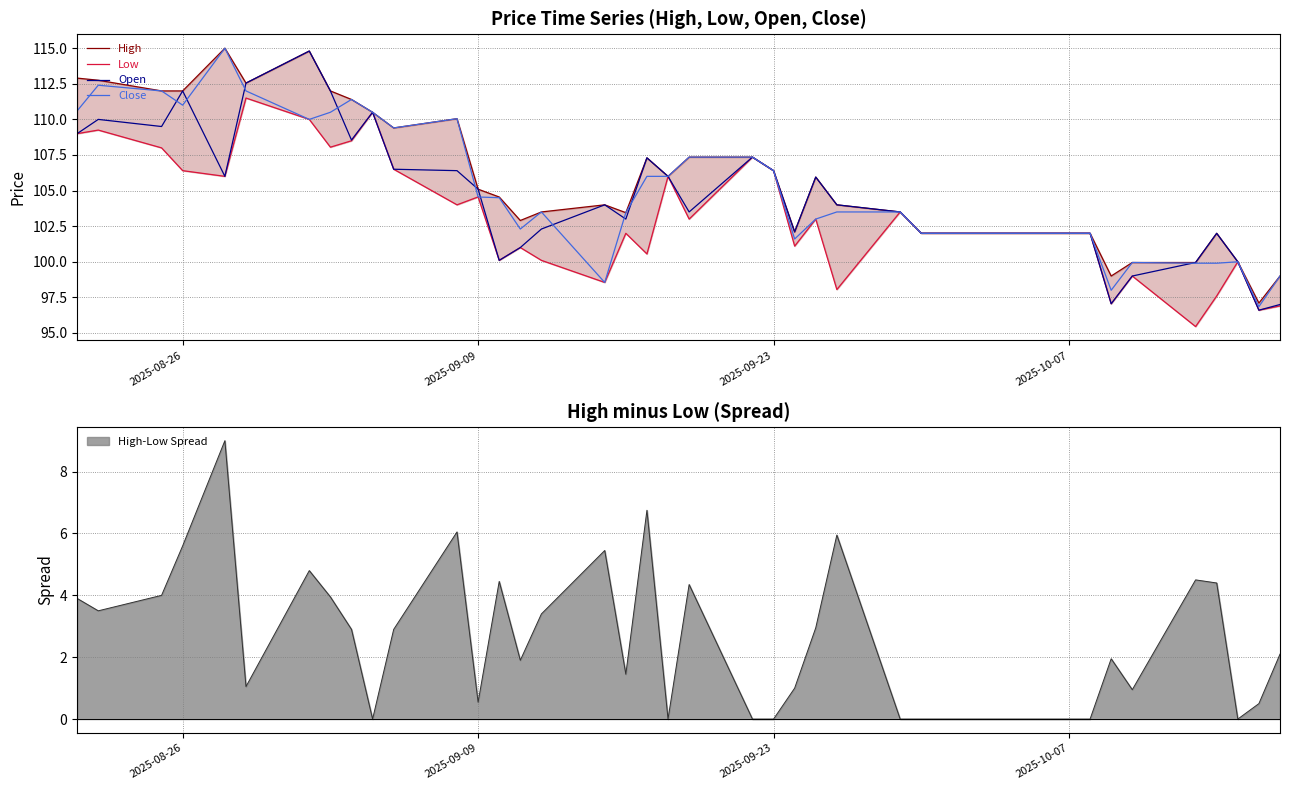

True or false: Low and Open intersect in this chart.

False